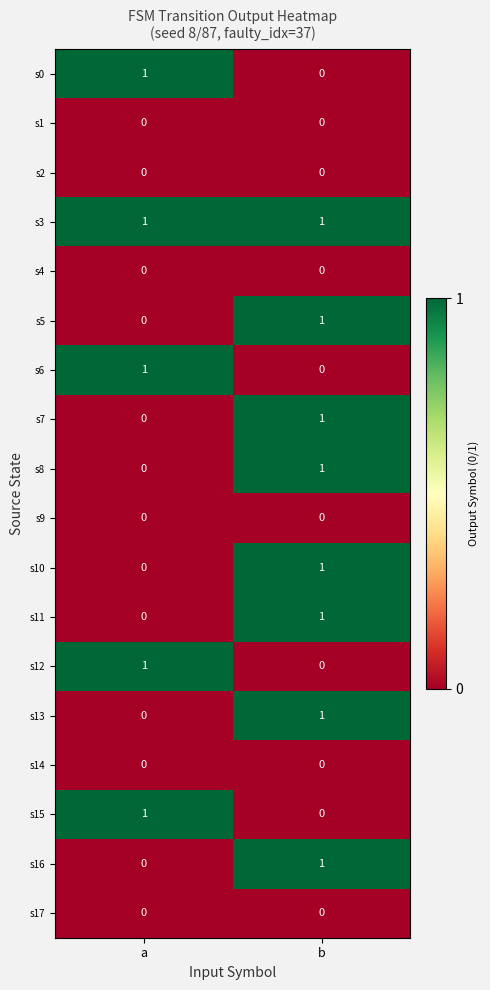

At which label is s8 closest to 0?

a